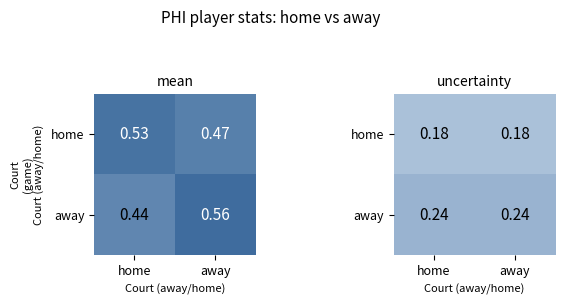

The home series shows 0.2 at home. True or false?

False